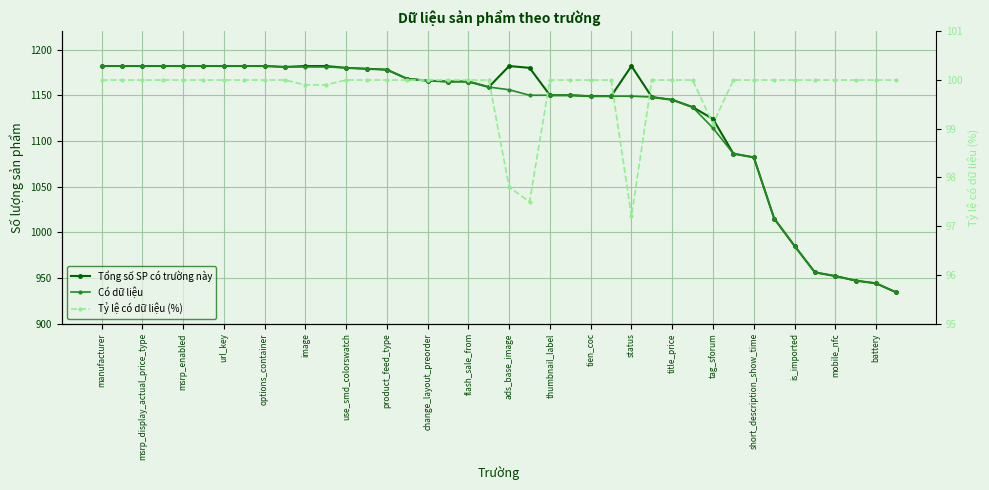

True or false: Tổng số SP có trường này and Tỷ lệ có dữ liệu (%) intersect in this chart.

False